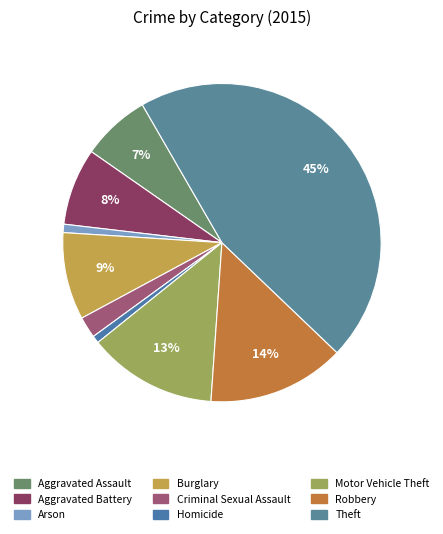

Which slice is the smallest?

Homicide